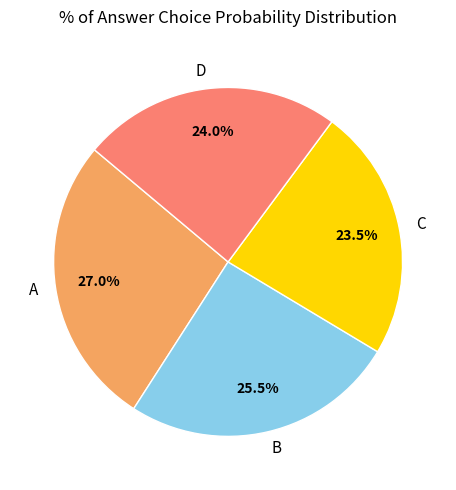

To the nearest percent, what is the combined percentage of D and A?

51%